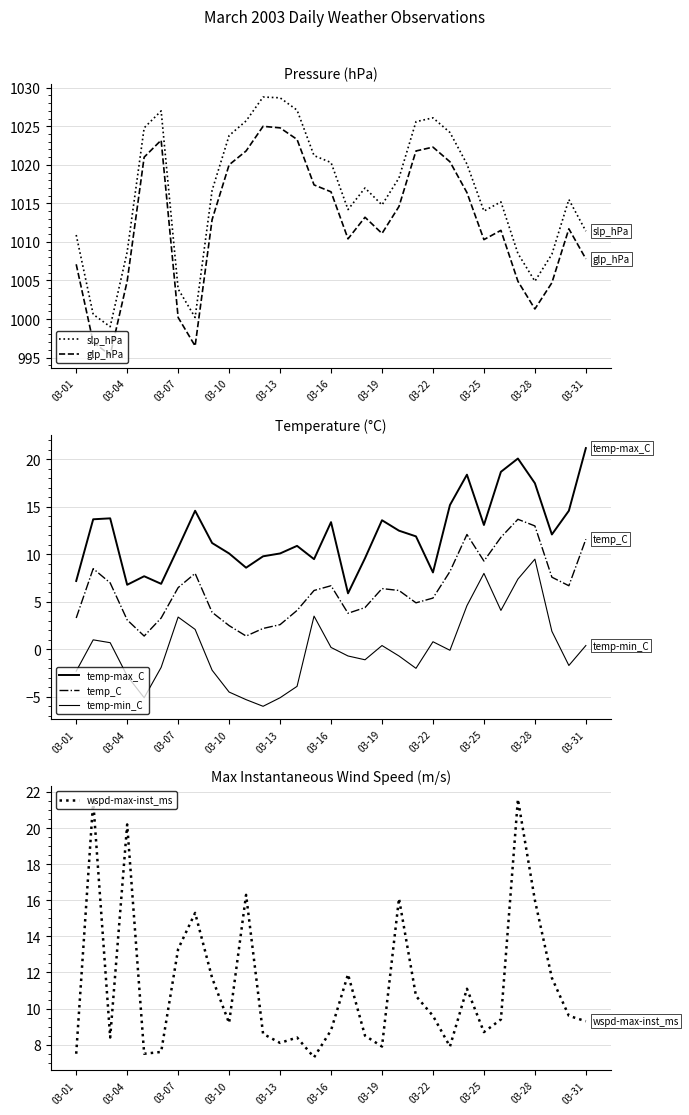

Is it true that wspd-max-inst_ms equals 36.4 at 26?

False